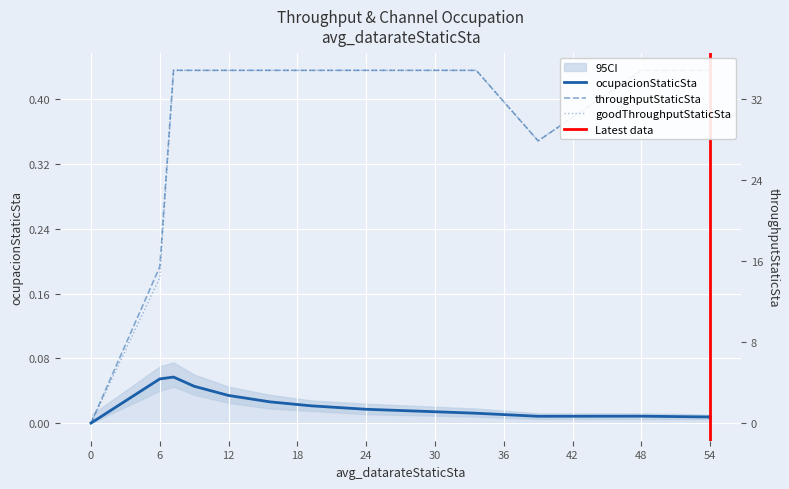

Where is the first local minimum for ocupacionStaticSta?

39.0